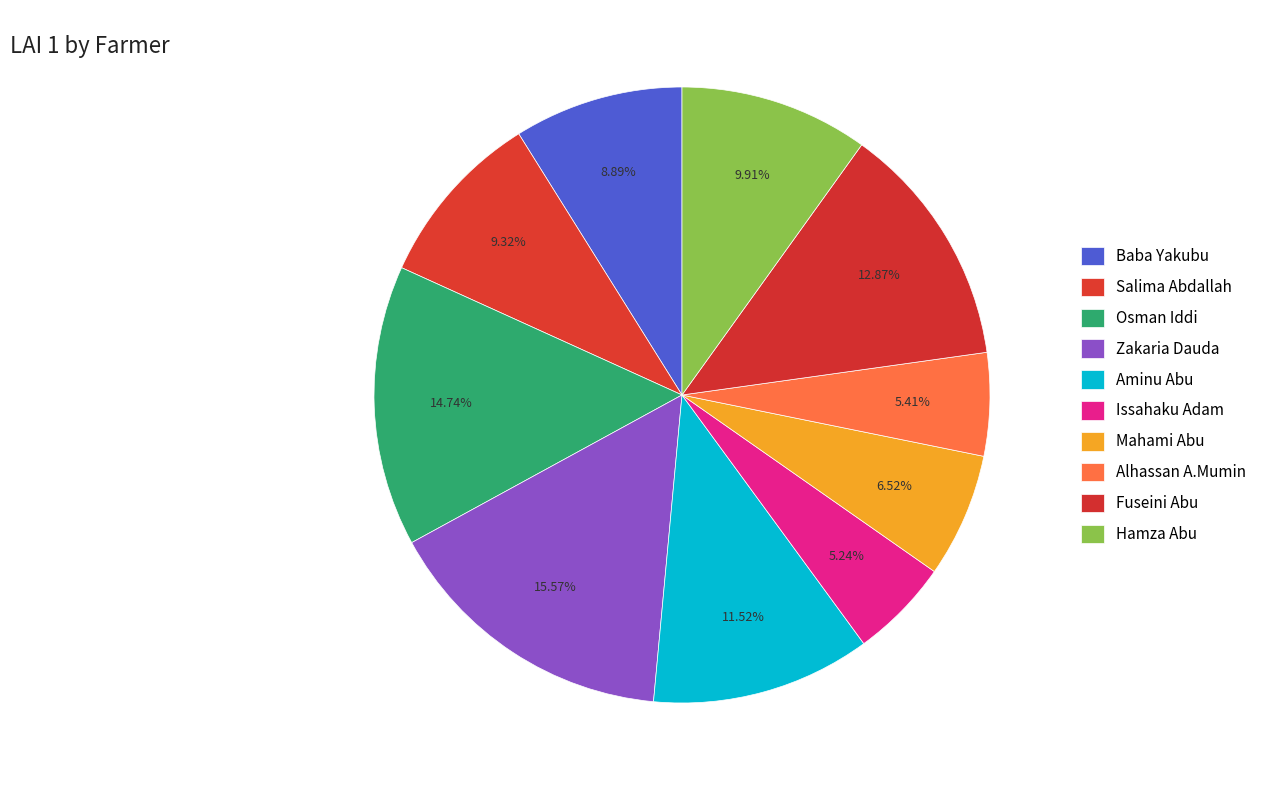

Is there a majority slice in this chart?

No